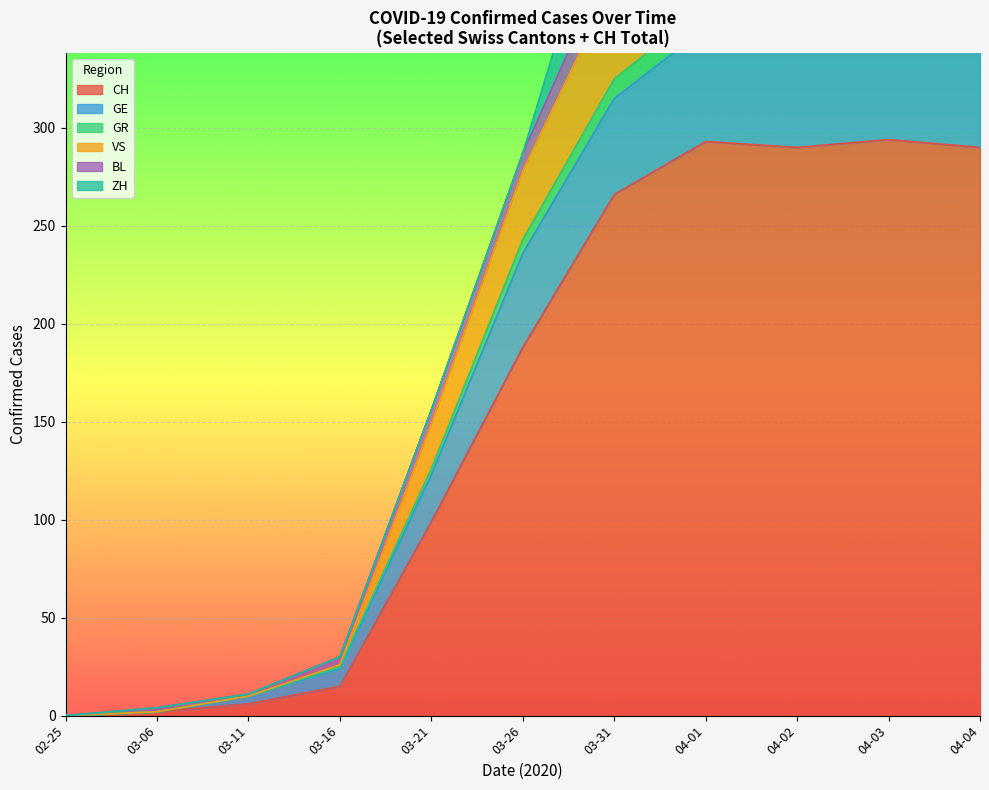

What is the approximate value of CH at 2020-03-26, to the nearest 50?

200